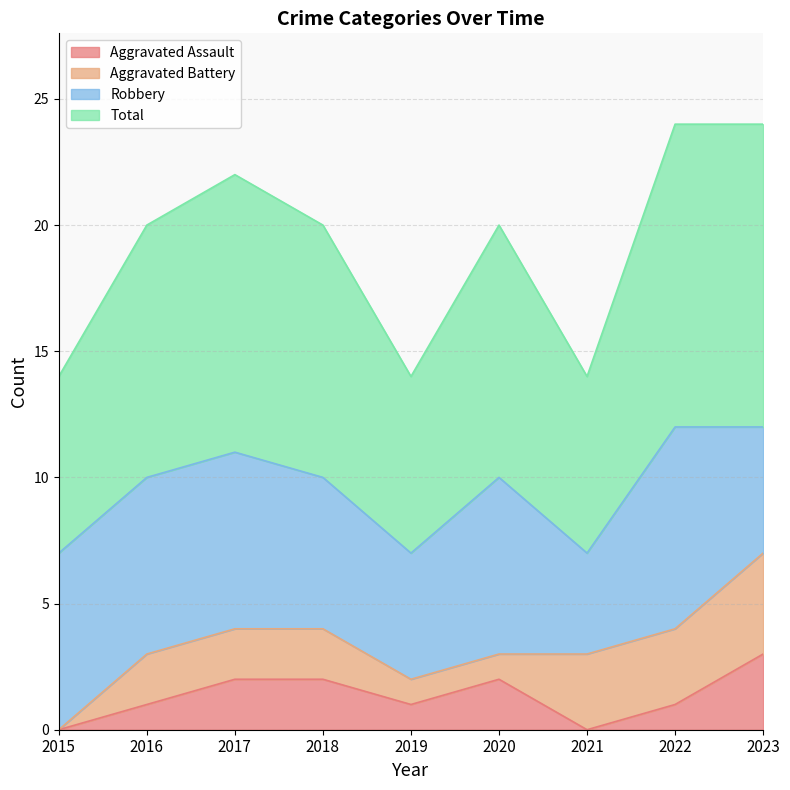

Which series has the widest spread of values?

Total